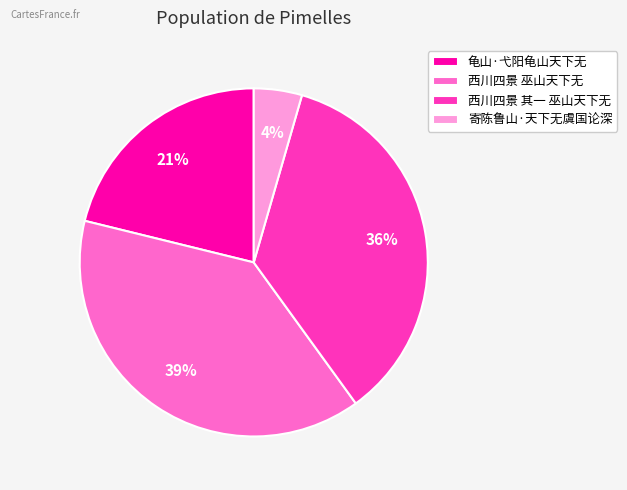

Count the number of slices in the pie.

4